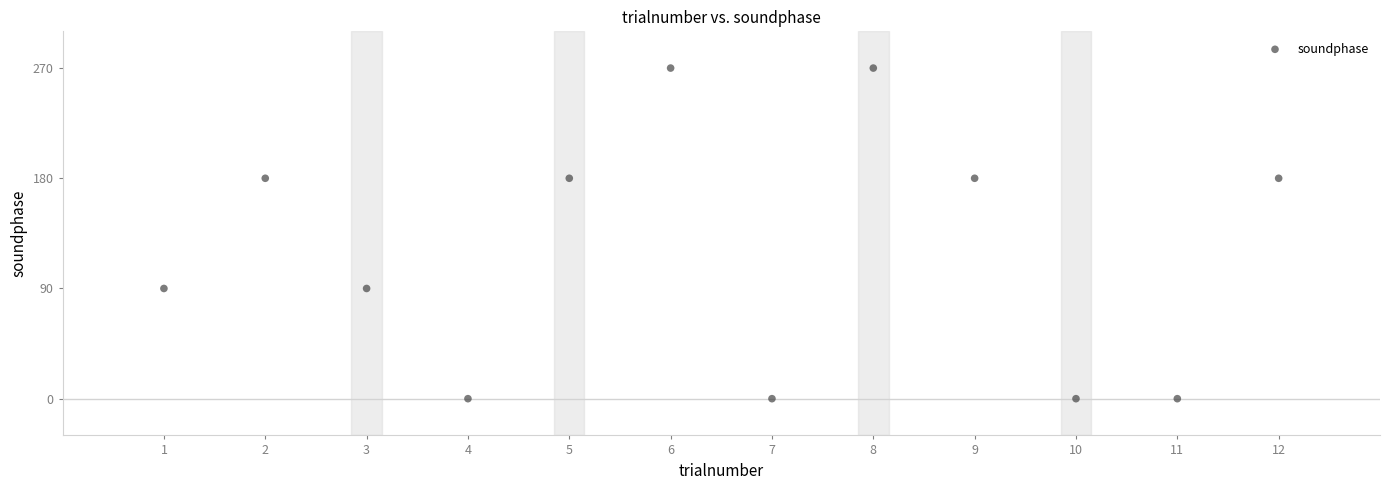

What is the range of X values (max minus min)?

11